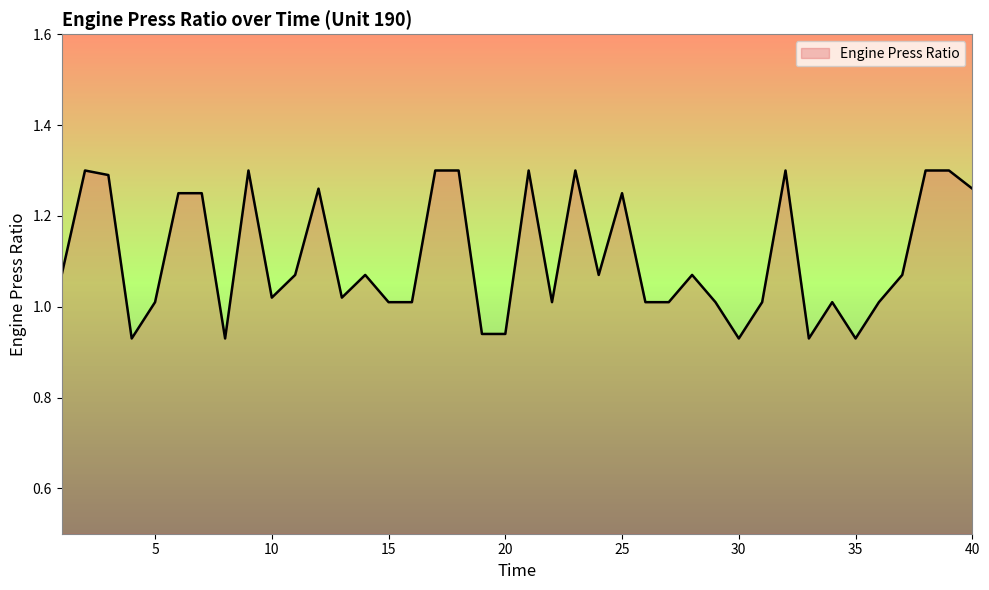

What is the difference between the second highest and minimum values?

0.4